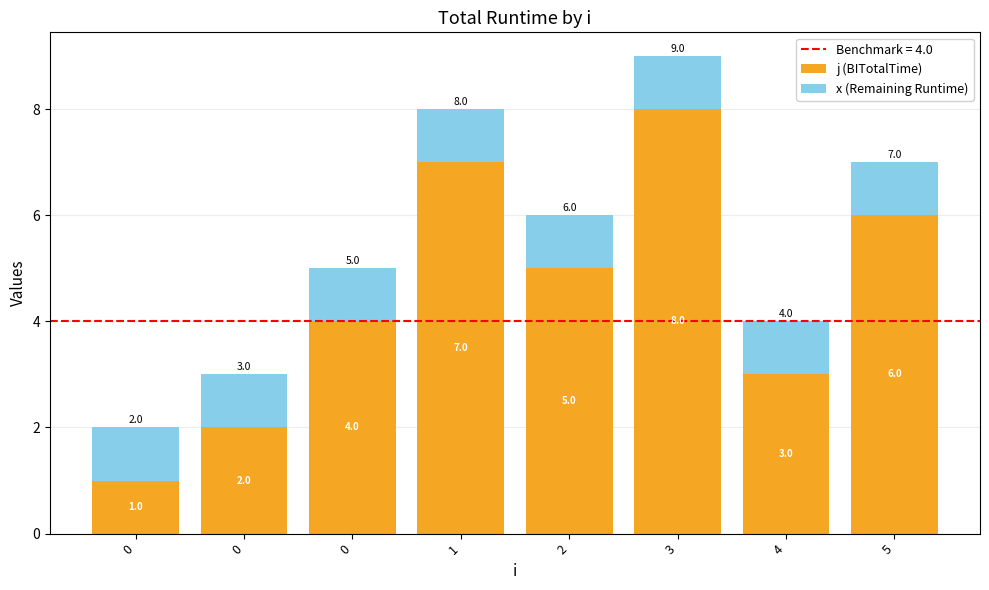

Which series has the largest total across all categories?

j (BITotalTime)